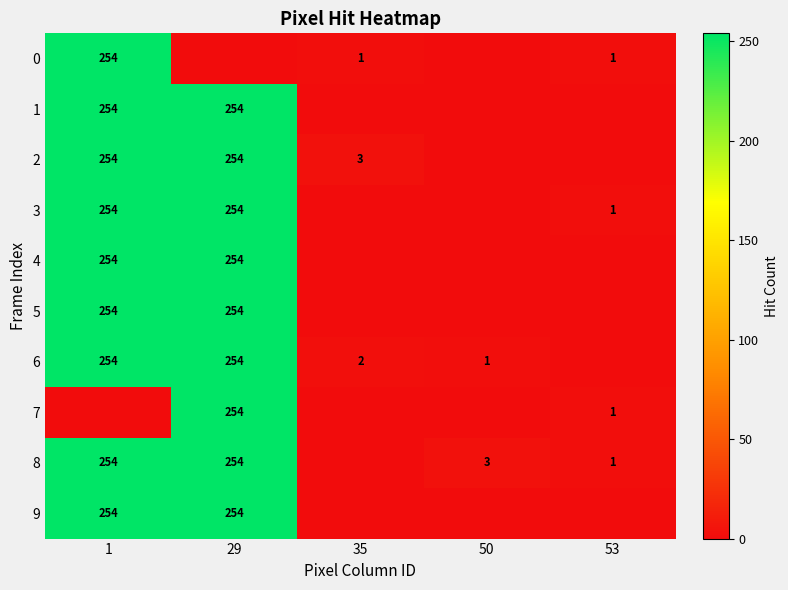

What is the total value across all series at 35?

6